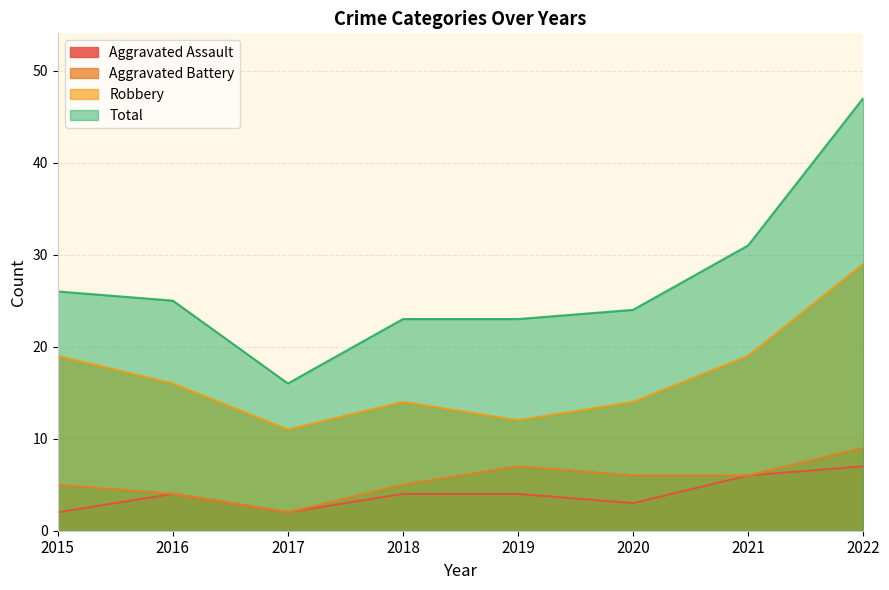

What is the value of the Aggravated Battery point at the 2nd from the left?

4